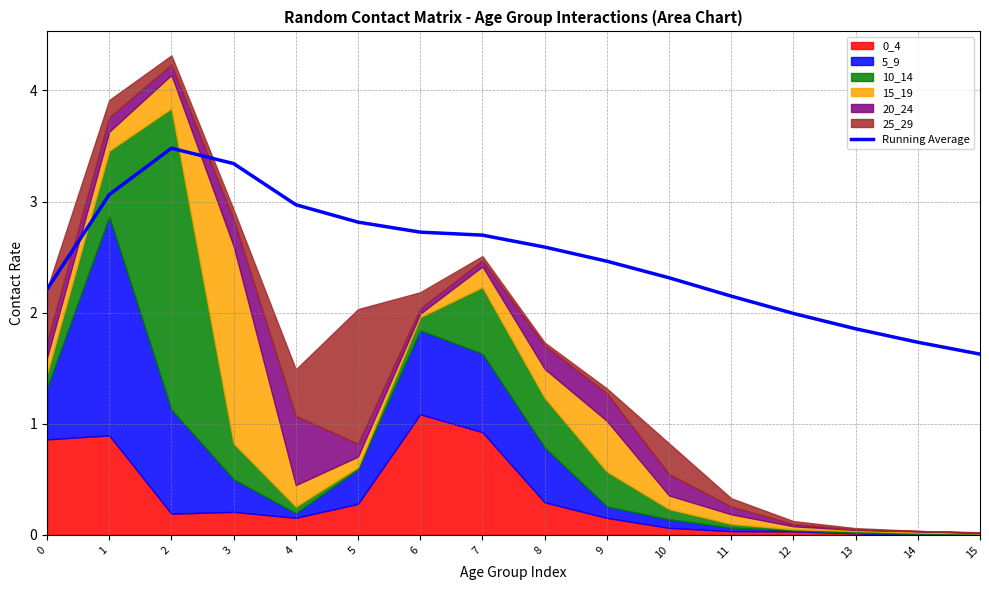

Where is the first local maximum?

2